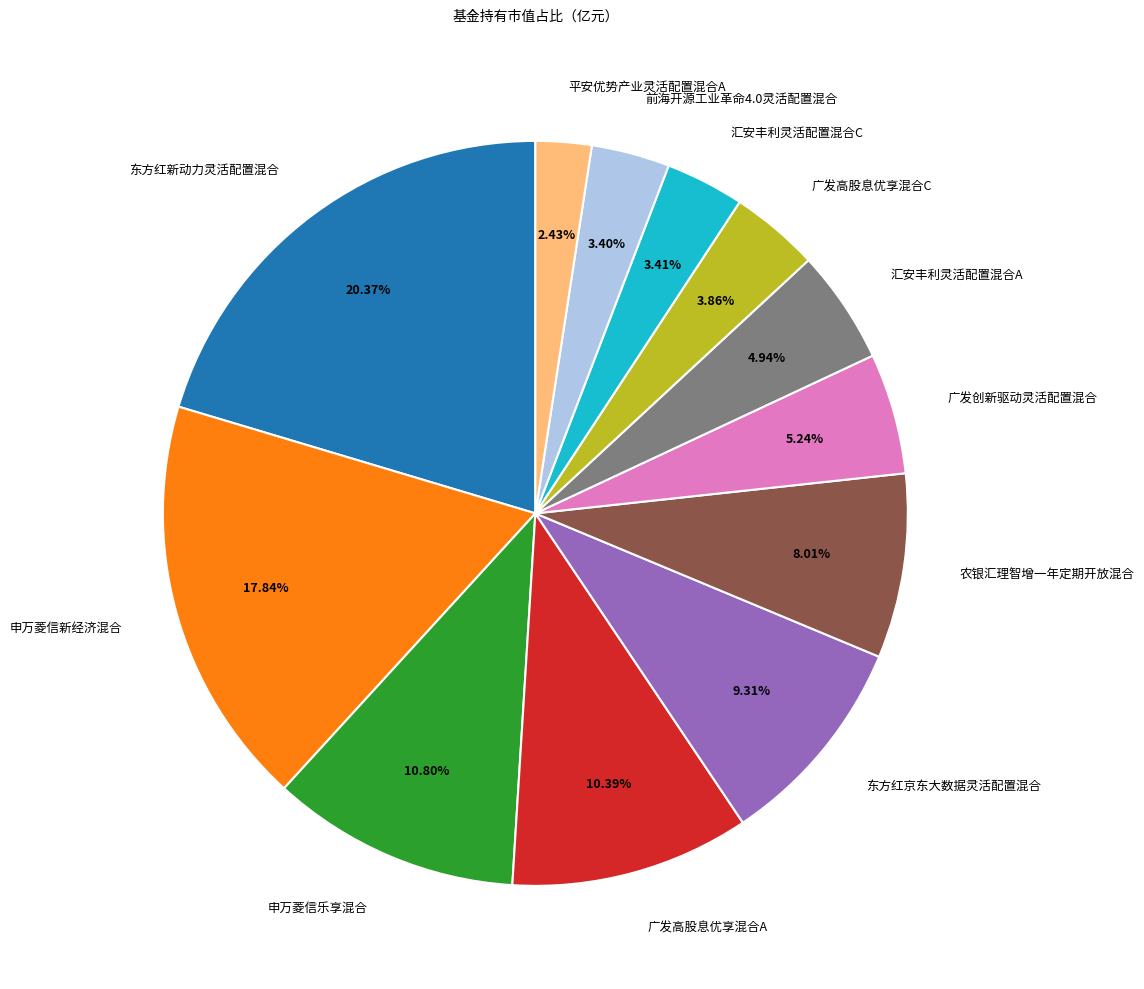

Count the number of slices in the pie.

12